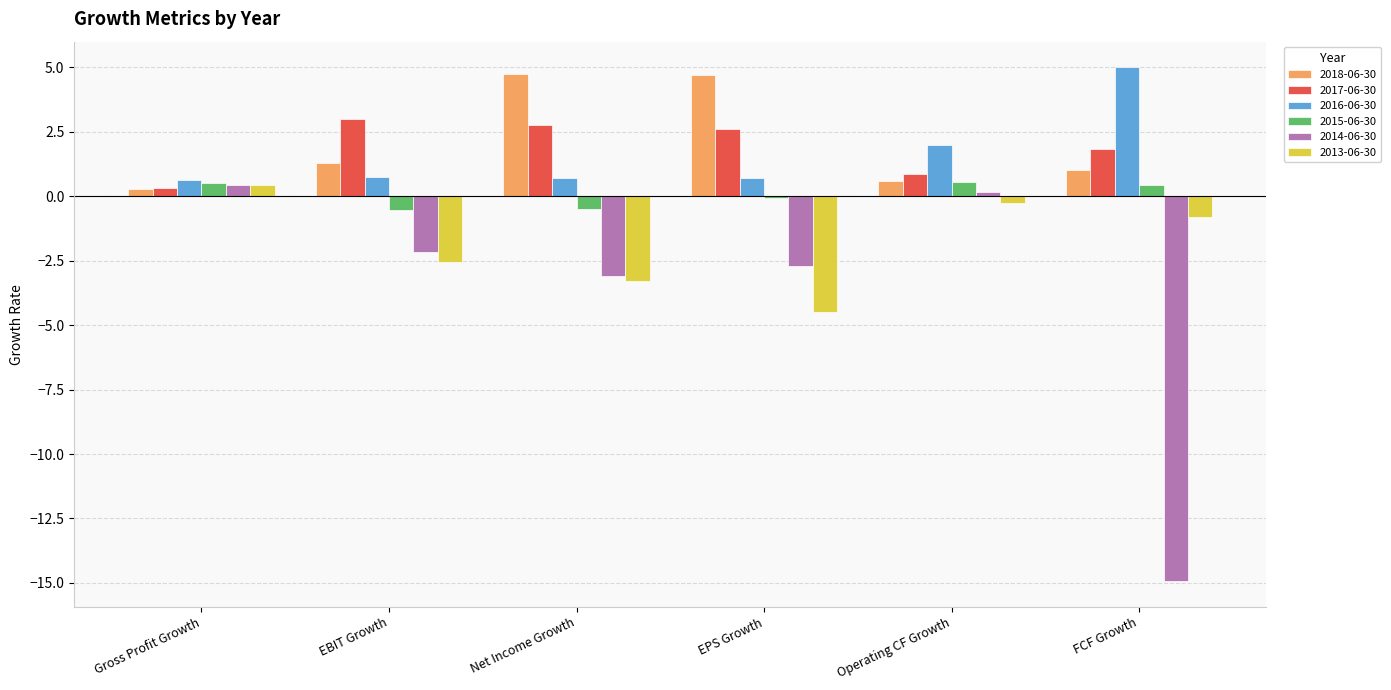

What is the spread (max minus min) of values at EPS Growth?

9.2